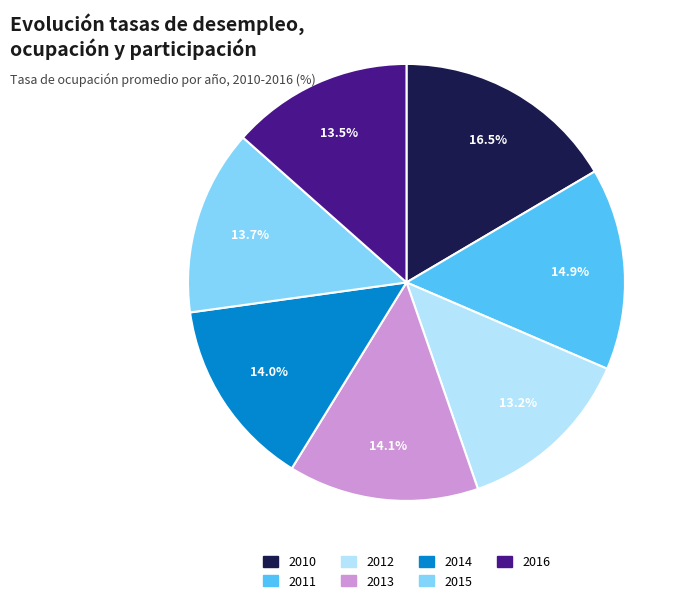

Is it true that 2015 is 14% of the pie?

True